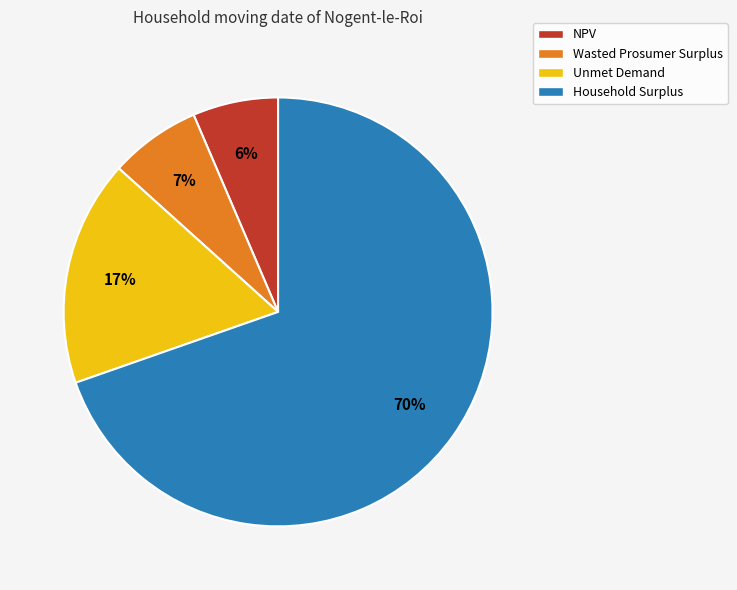

Which has a higher value, Unmet Demand or Household Surplus?

Household Surplus